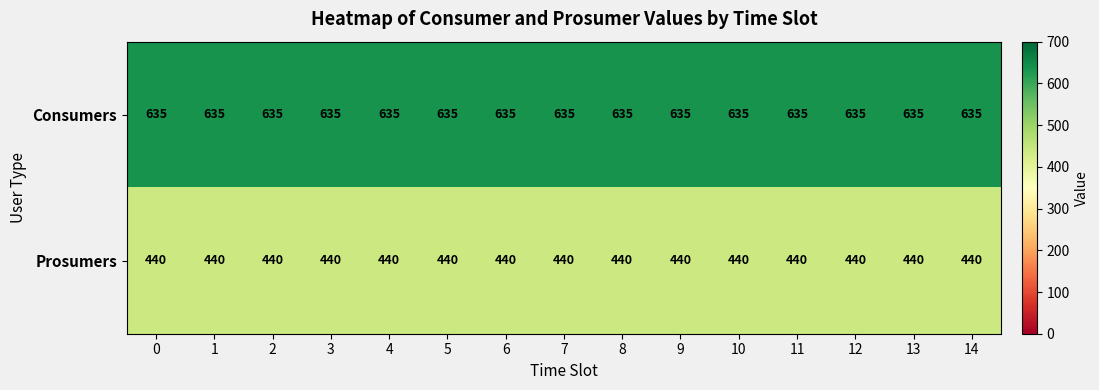

What is the smallest value displayed?

440